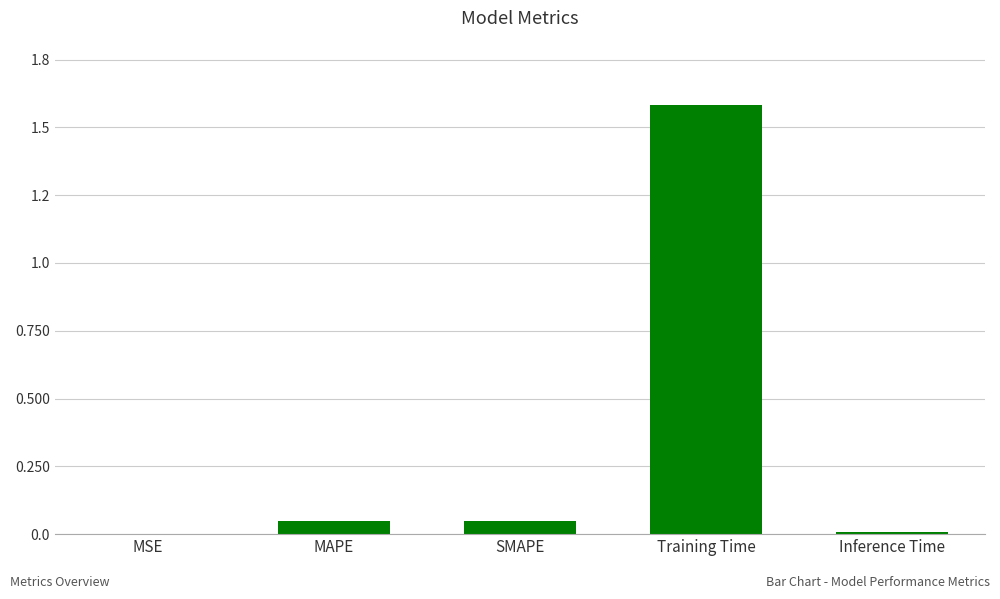

Reading right to left, list all the values displayed in this chart.

0.0	1.6	0.0	0.0	0.0